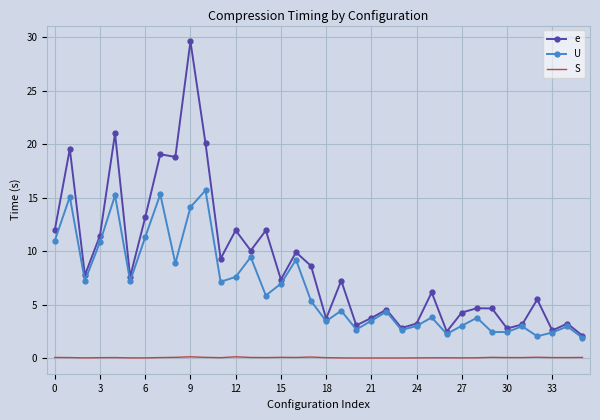

Rank the series by their average value, from lowest to highest.

S, U, e